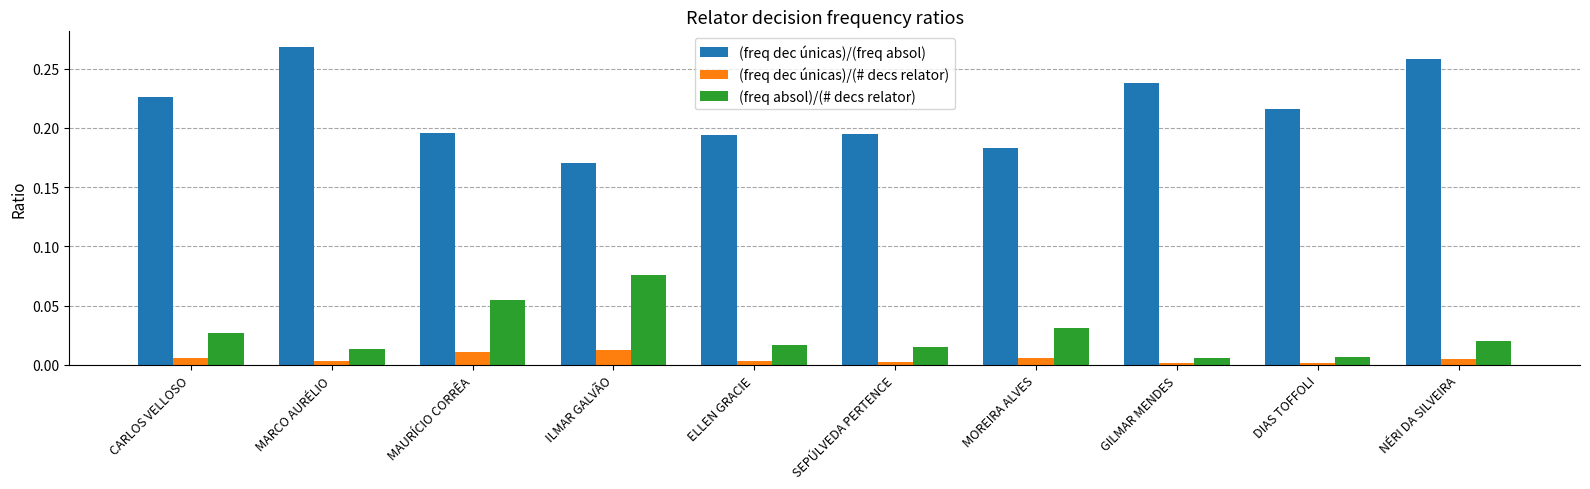

True or false: (freq dec únicas)/(# decs relator) has a value of 0.0 at GILMAR MENDES.

True